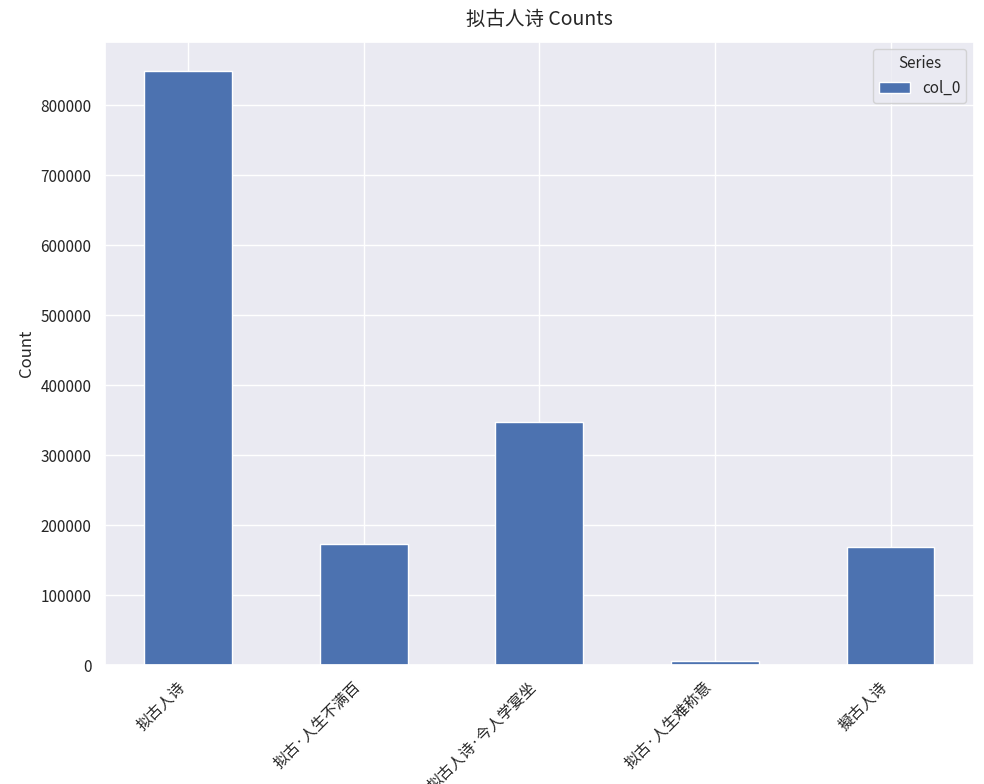

Reading left to right, extract all data points from this chart.

拟古人诗=848336	拟古·人生不满百=173004	拟古人诗·今人学宴坐=347424	拟古·人生难称意=5469	擬古人诗=168626